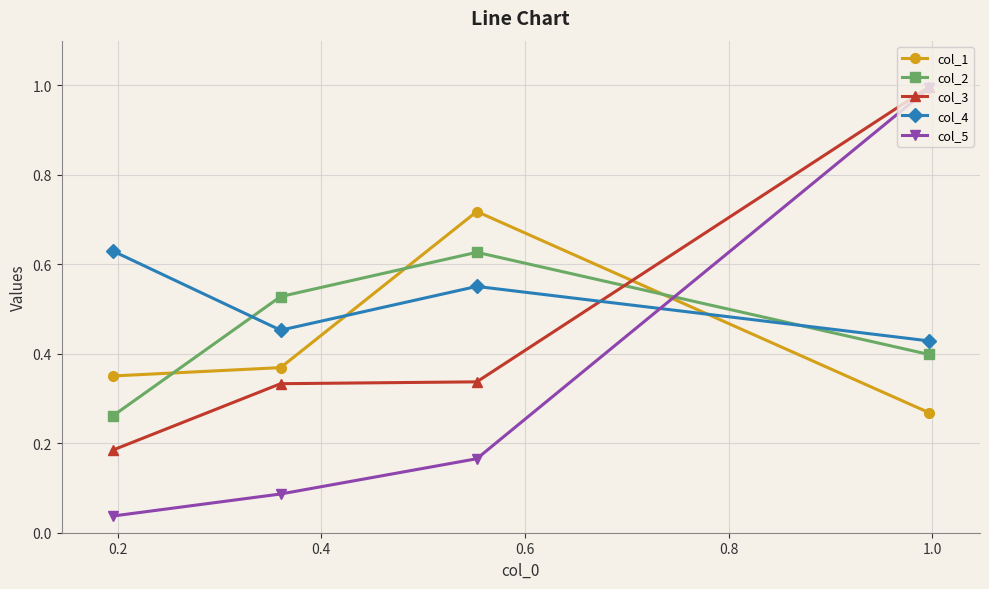

Which series has the largest range (max minus min)?

col_5